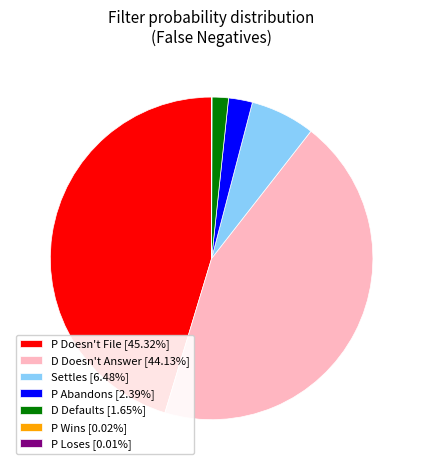

What is the ratio of the value at Settles [6.48%] to the value at P Abandons [2.39%]?

2.7